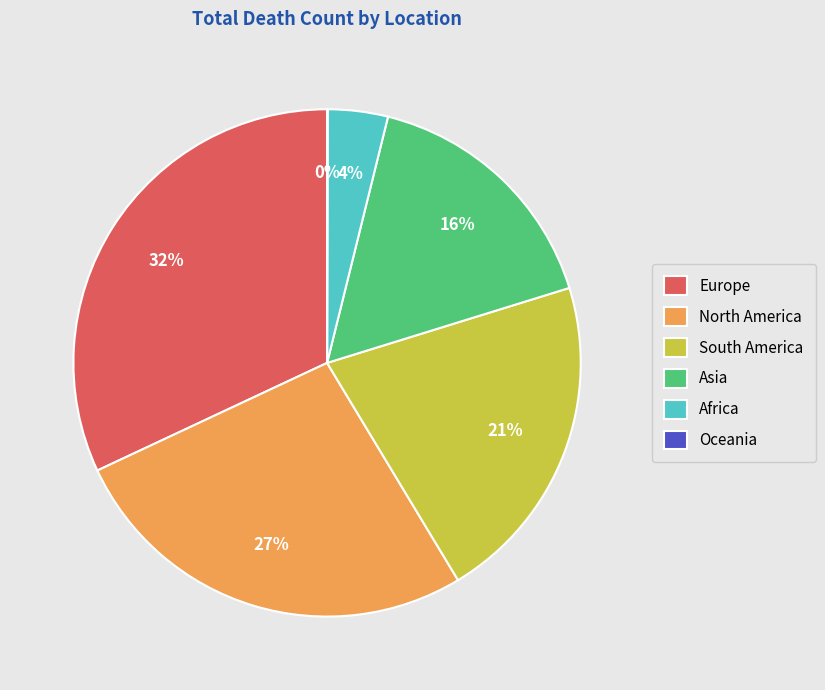

To the nearest percent, what is the average slice percentage?

17%